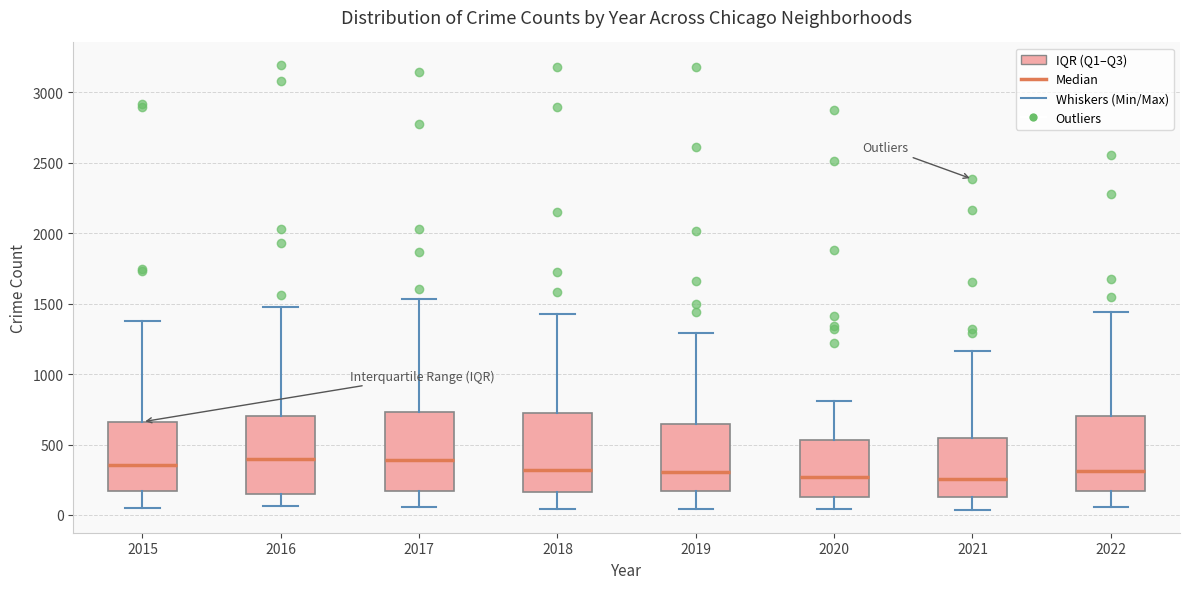

Where does the lower whisker of the box at x = 2016 end on the y-axis? The values are not printed on the chart, so give them approximately, as read against the axis.

50